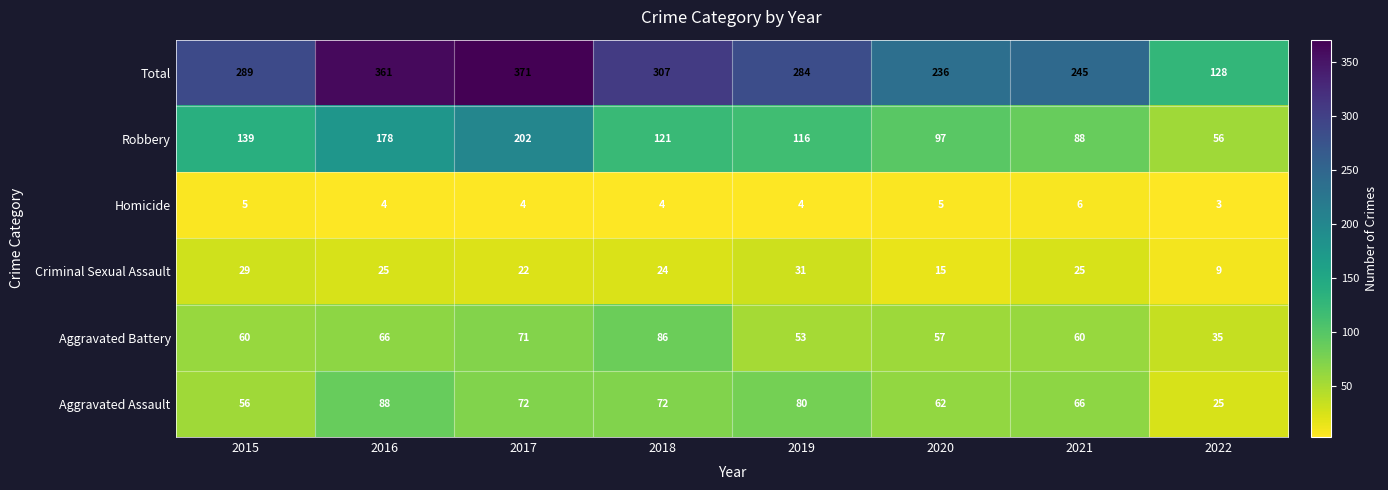

Where is Robbery nearest to the value 129?

2018